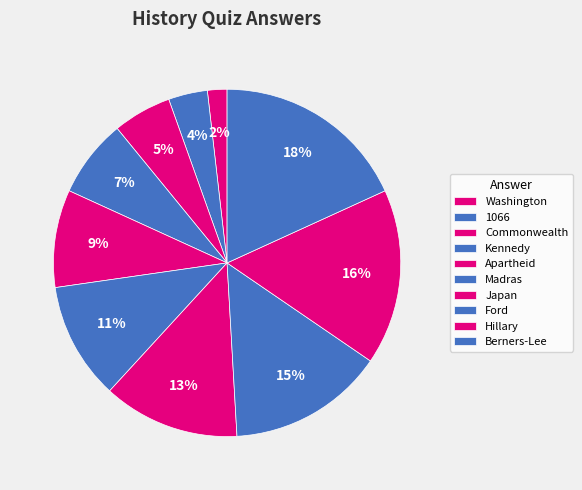

What portion of the pie excludes Ford?

85.5%